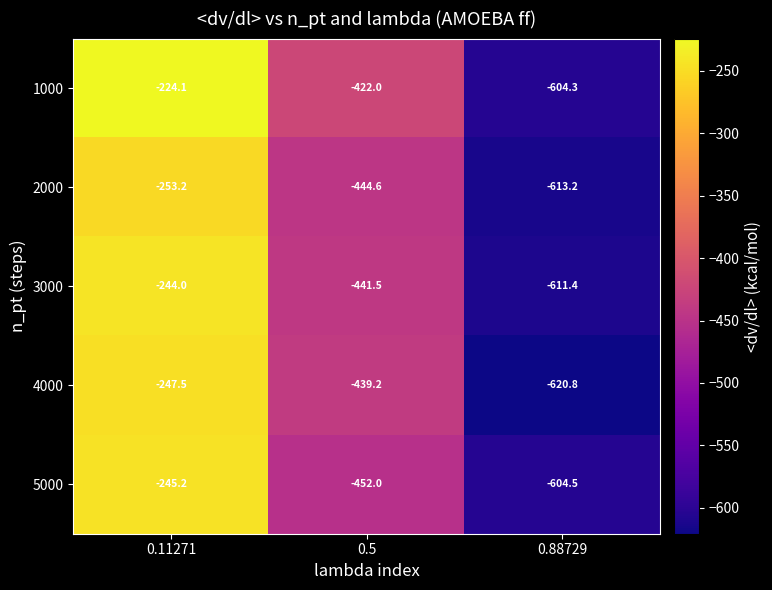

List the series in order of their peak value, lowest first.

2000, 4000, 5000, 3000, 1000